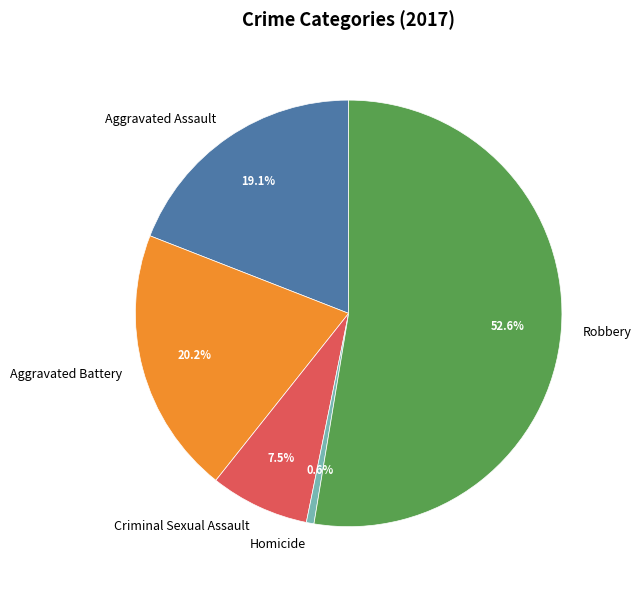

Between Aggravated Battery and Homicide, which is larger?

Aggravated Battery